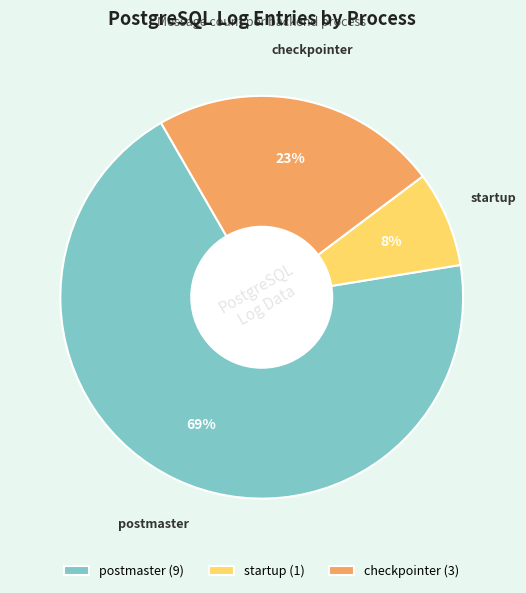

Rank the categories by value from lowest to highest.

startup, checkpointer, postmaster